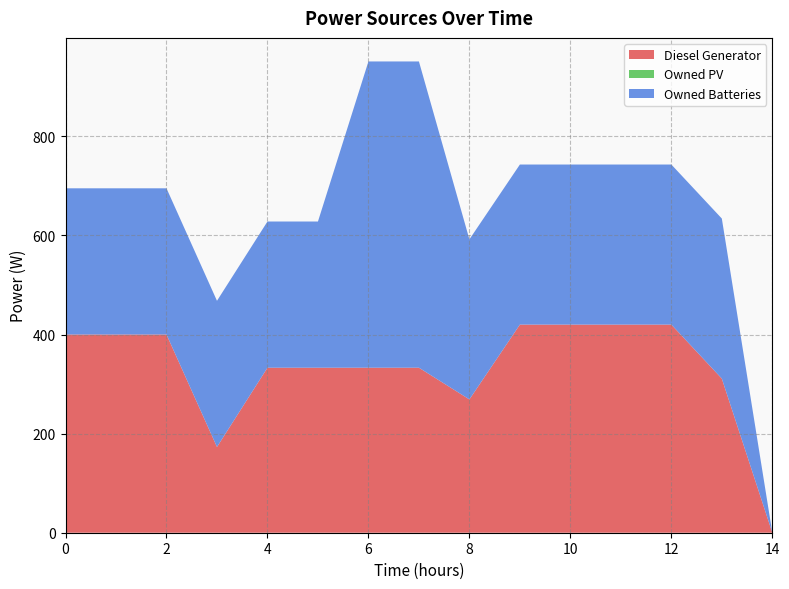

Reading right to left, list all the values displayed in this chart.

Diesel Generator: 0.0	311.0	420.0	420.0	420.0	420.0	269.0	333.0	333.0	333.0	333.0	173.0	400.0	400.0	400.0
Owned PV: 0.0	0.0	0.0	0.0	0.0	0.0	0.0	0.0	0.0	0.0	0.0	0.0	0.0	0.0	0.0
Owned Batteries: 0.0	323.0	323.0	323.0	323.0	323.0	323.0	618.0	618.0	295.0	295.0	295.0	295.0	295.0	295.0